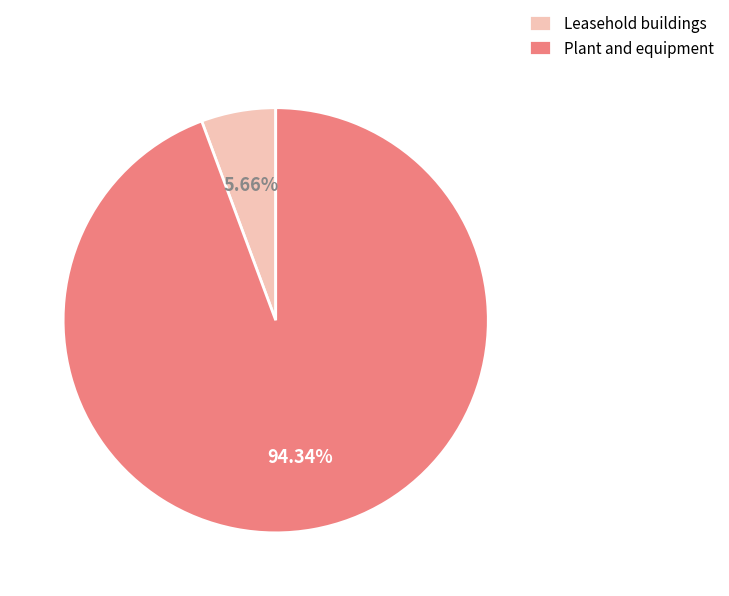

Which category accounts for the majority?

Plant and equipment